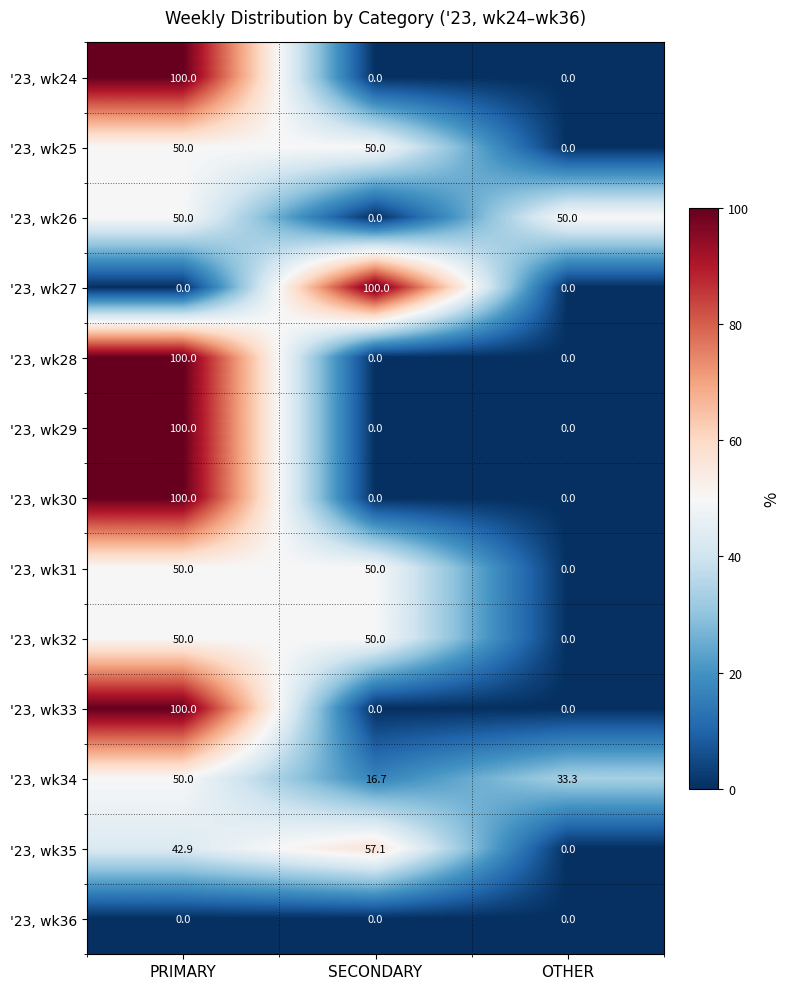

What is the difference between the highest and lowest values at SECONDARY?

100.0